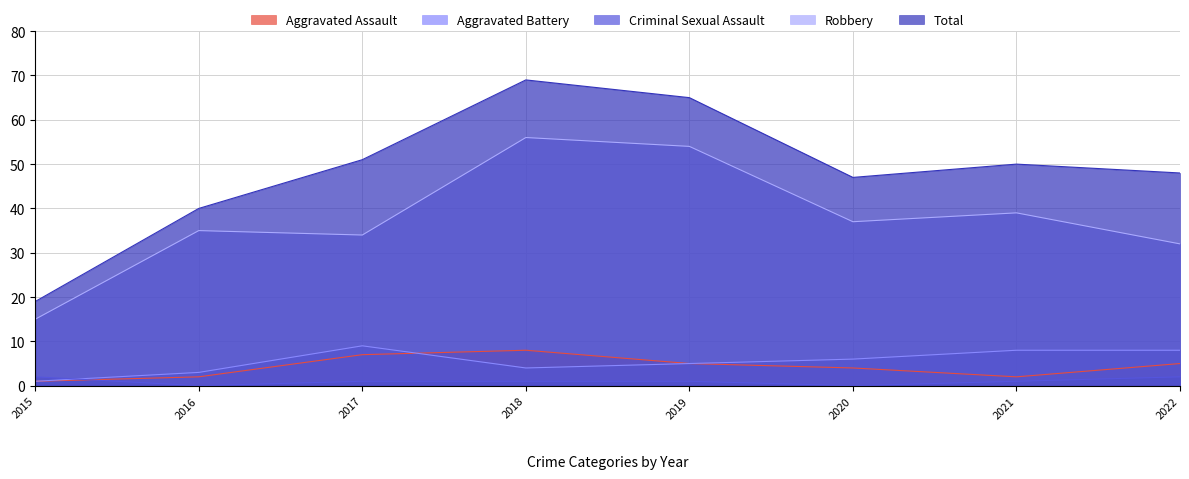

What are all the series names shown in the legend?

Aggravated Assault, Aggravated Battery, Criminal Sexual Assault, Robbery, Total